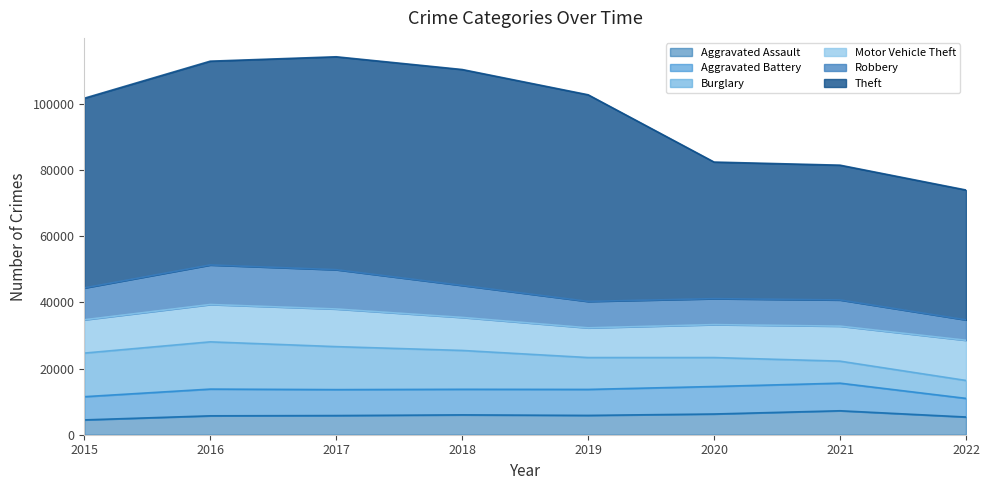

What is the smallest value displayed?

4480